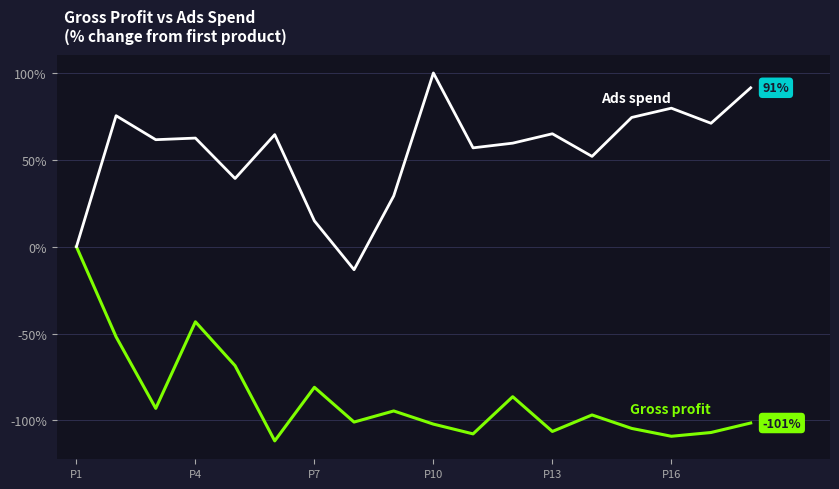

What is the maximum value shown in the chart?

100.0